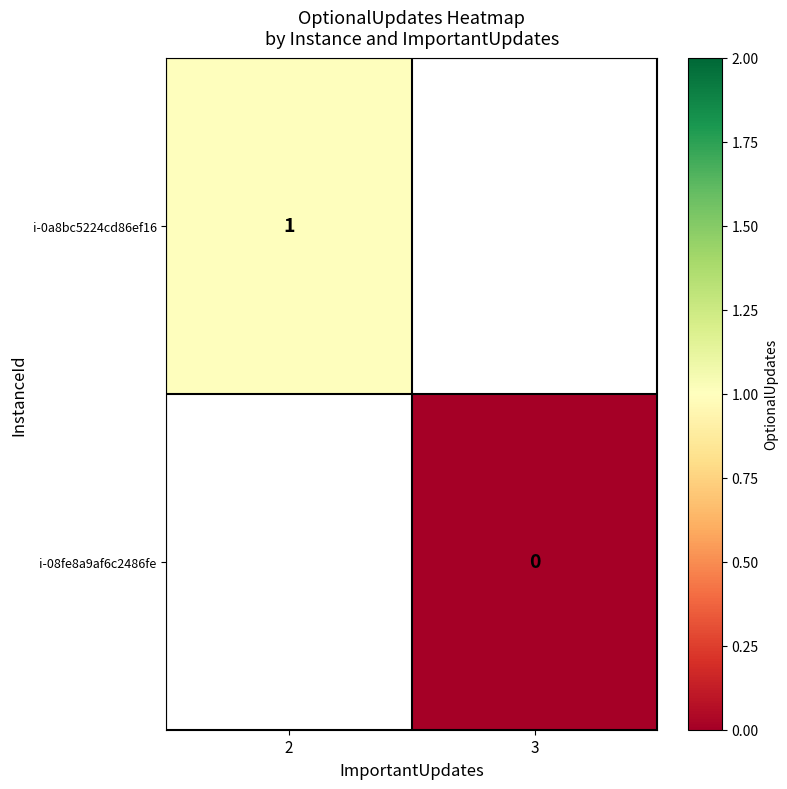

Rank the series by their average value, from highest to lowest.

i-0a8bc5224cd86ef16, i-08fe8a9af6c2486fe